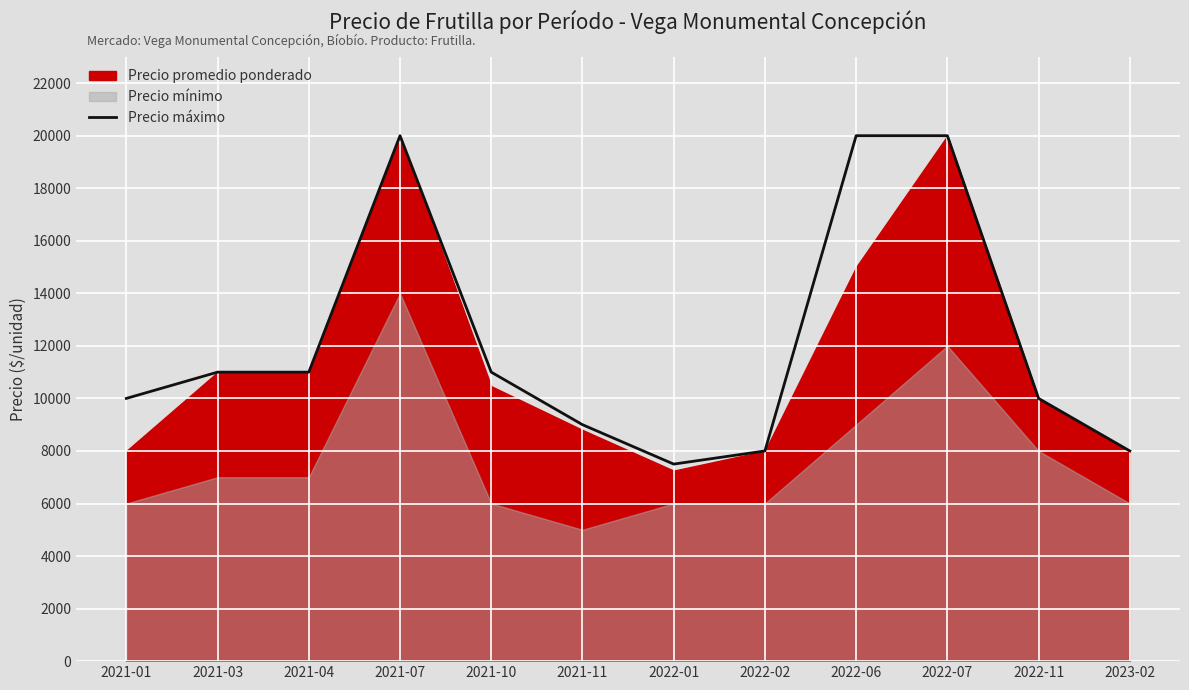

What is the greatest value displayed?

20000